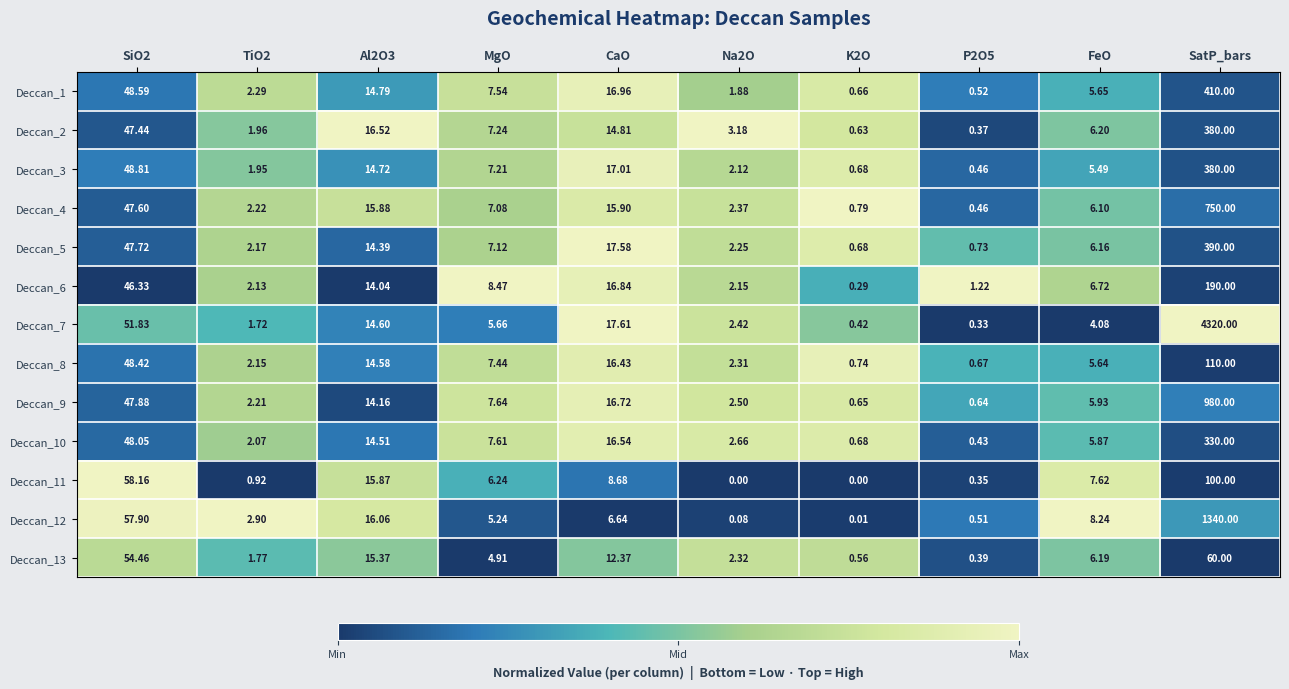

Which category has the highest value in the Deccan_2 series?

SatP_bars